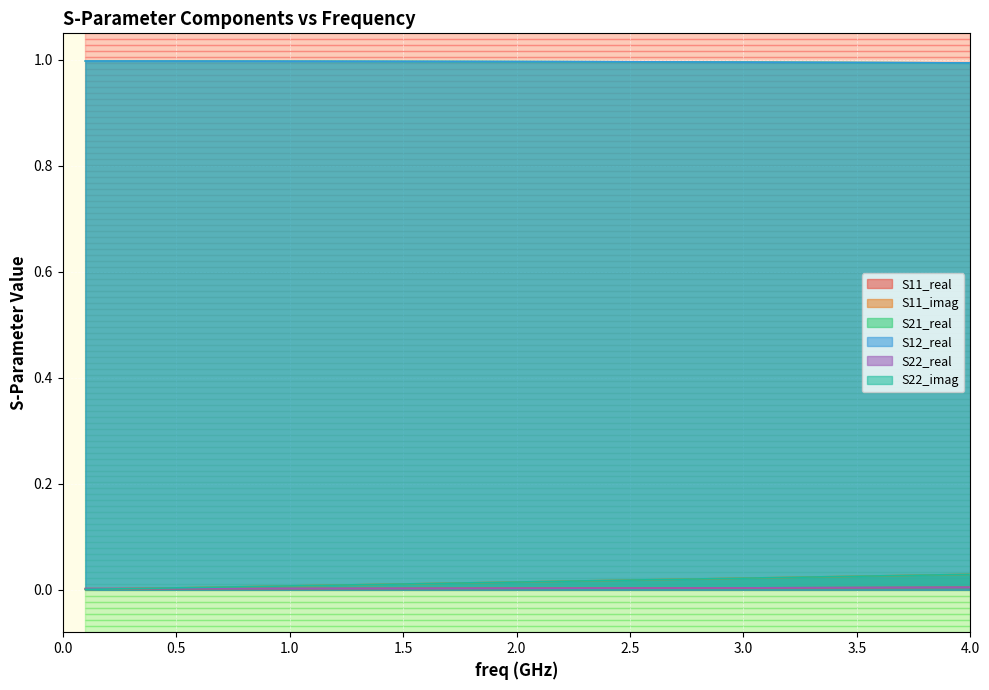

The value of S11_real at 15 is 0.0. True or false?

False